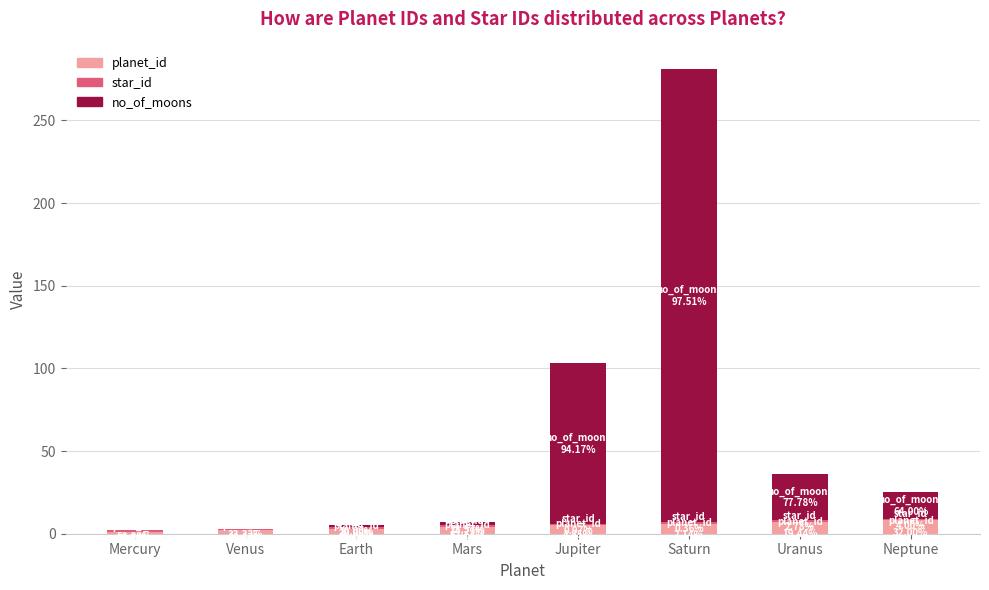

The value of planet_id at Uranus is 7. True or false?

True